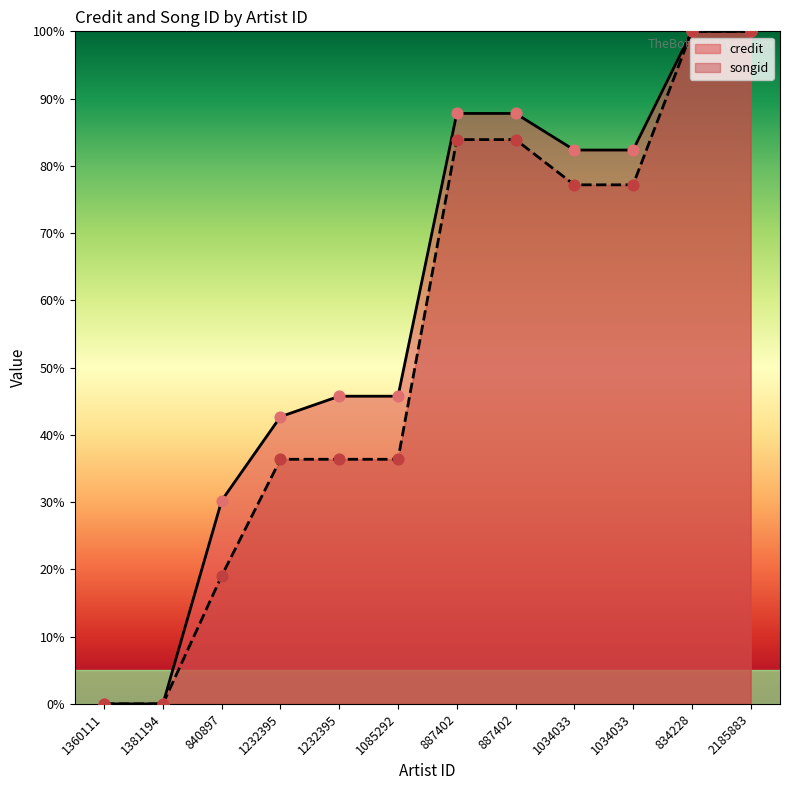

Which series reaches the minimum Y coordinate?

credit